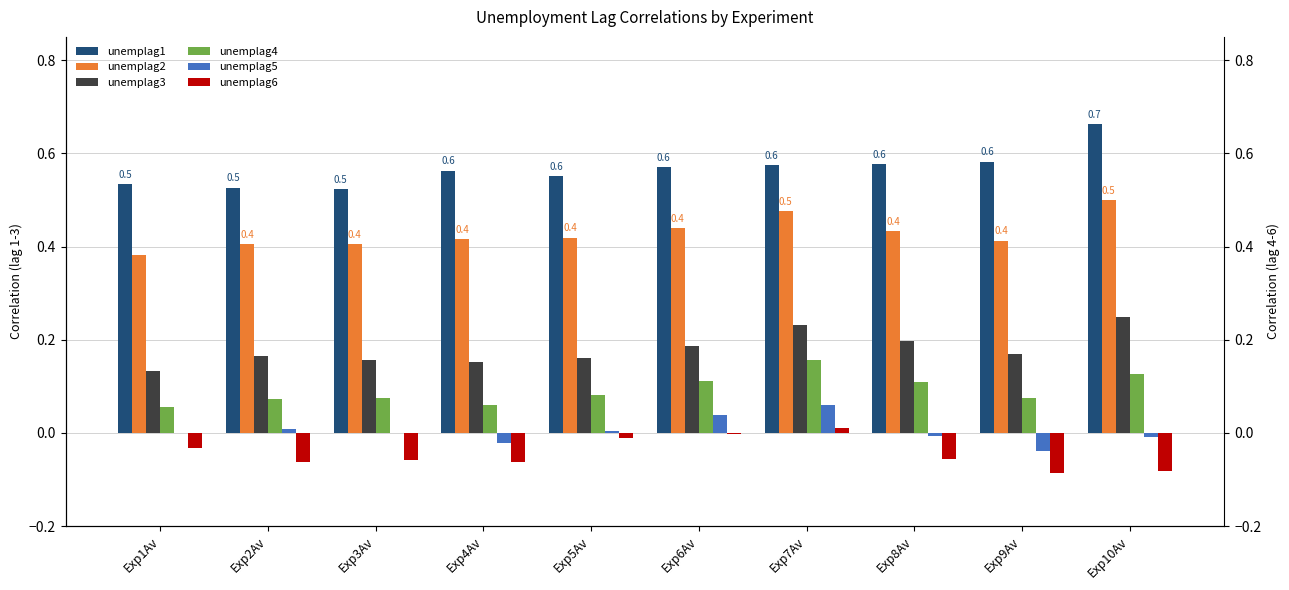

At which category is the sum across all series the highest?

Exp7Av